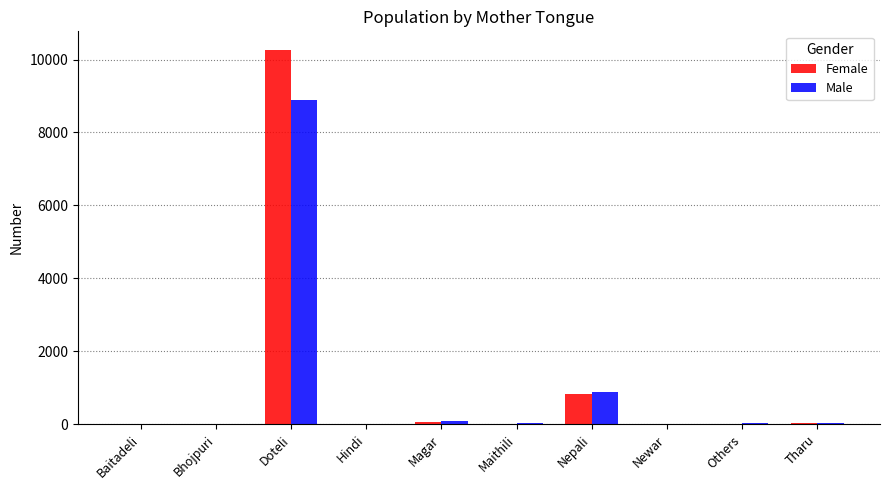

The value of Female at Hindi is 11. True or false?

True